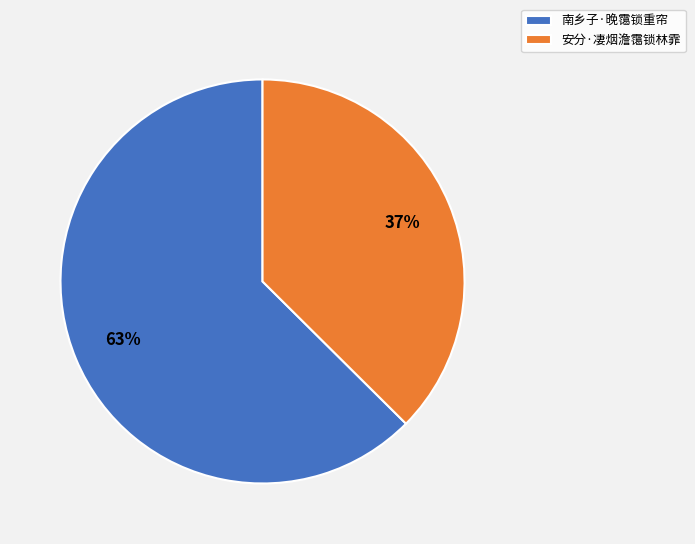

Count the number of slices in the pie.

2